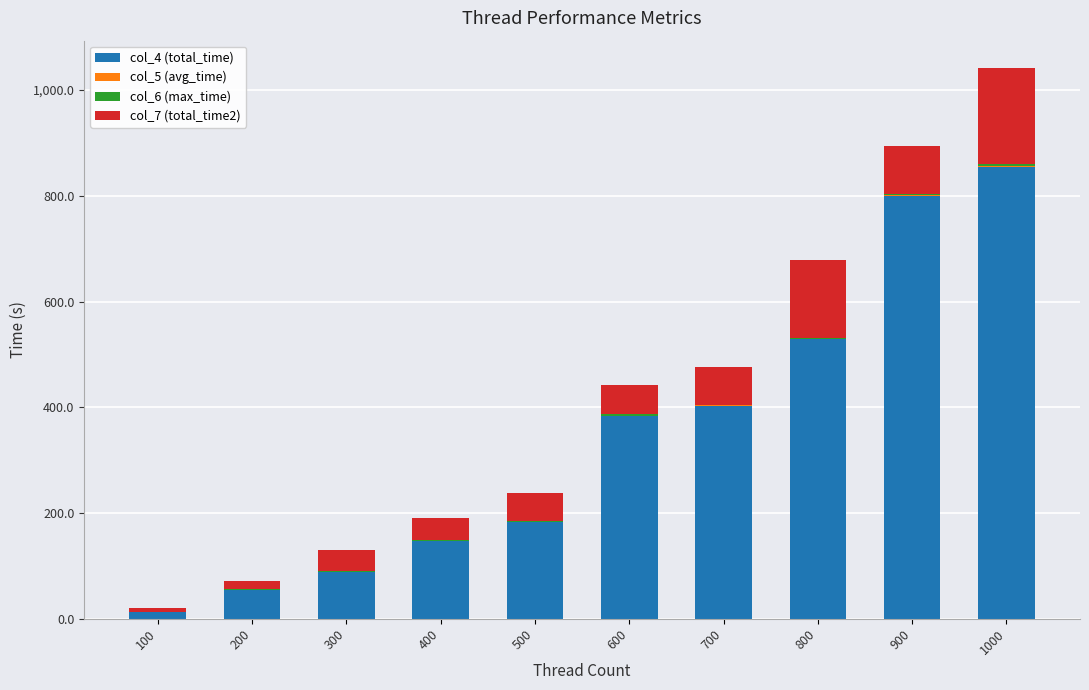

The value of col_4 (total_time) at 200 is 54.0. True or false?

True